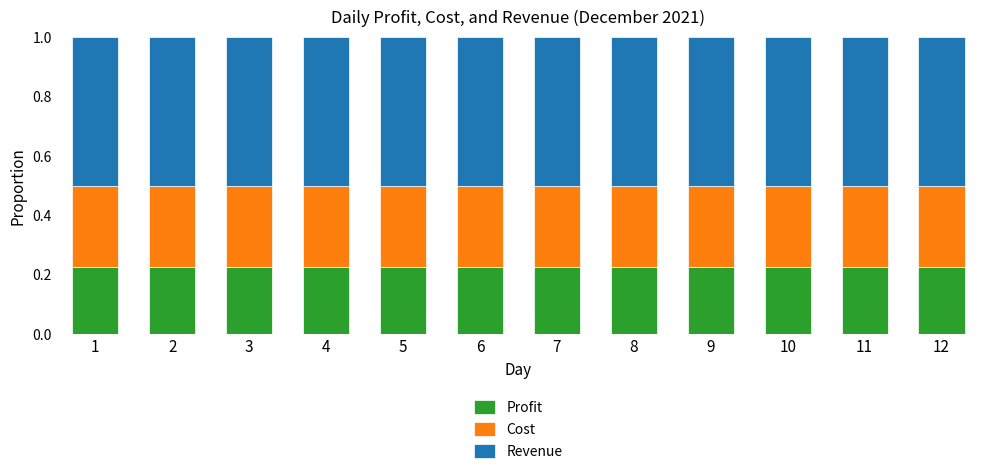

What is the sum of the Profit values at 7 and 12?

0.5